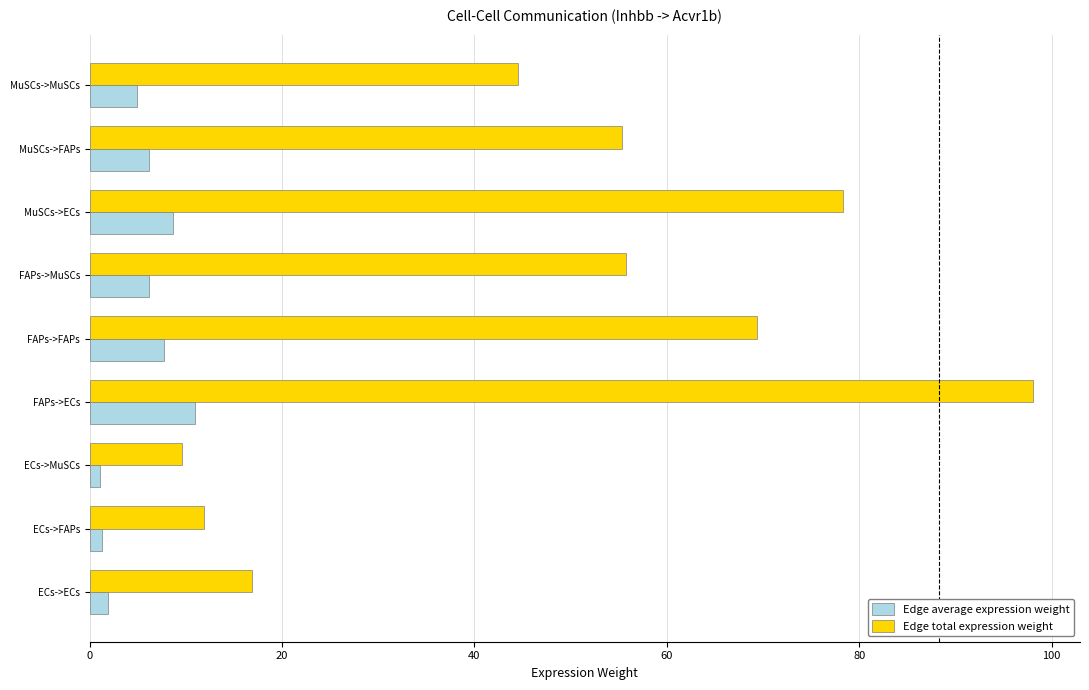

What is the approximate value of Edge total expression weight at FAPs->ECs?

98.1